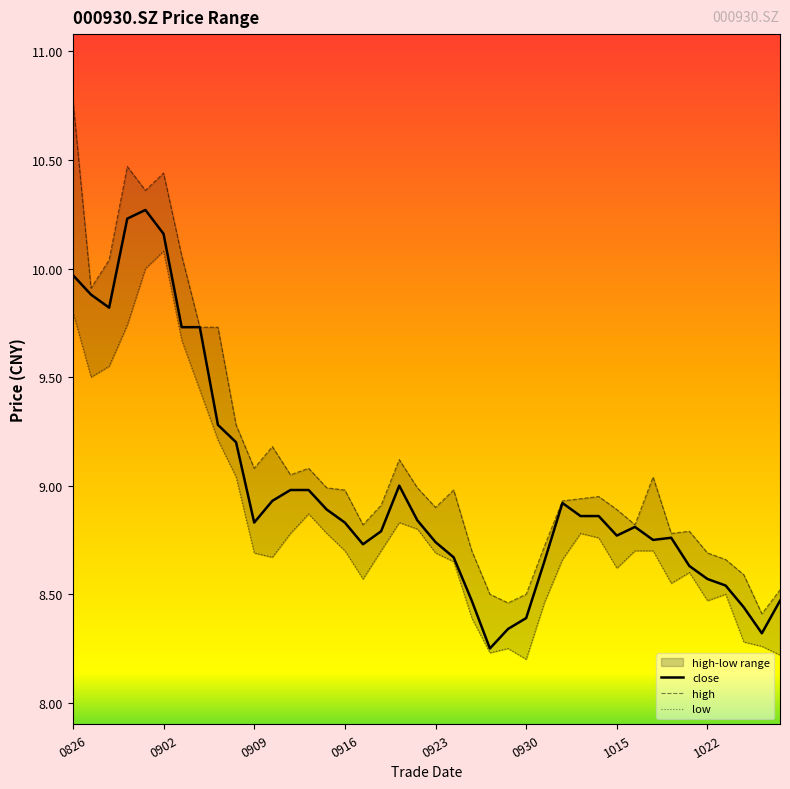

Which series has the largest total across all categories?

high